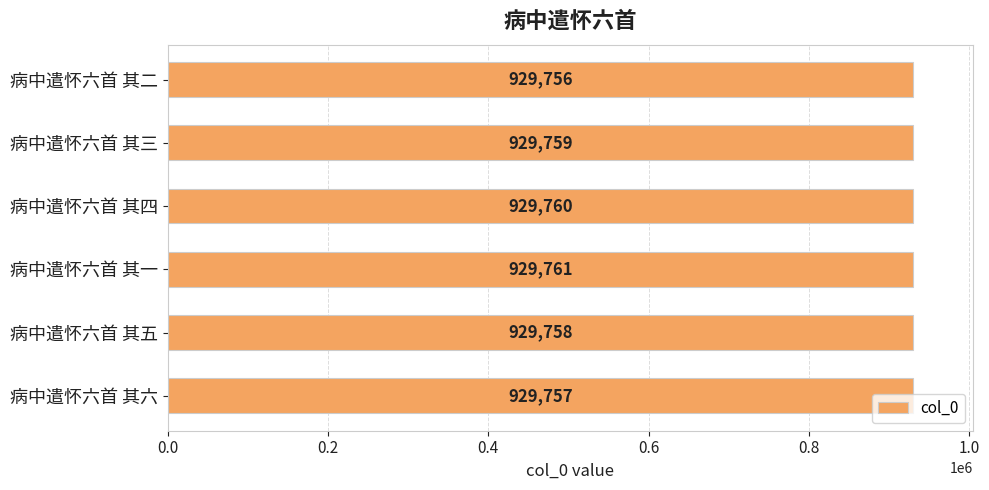

What is the sum of all values?

5578551